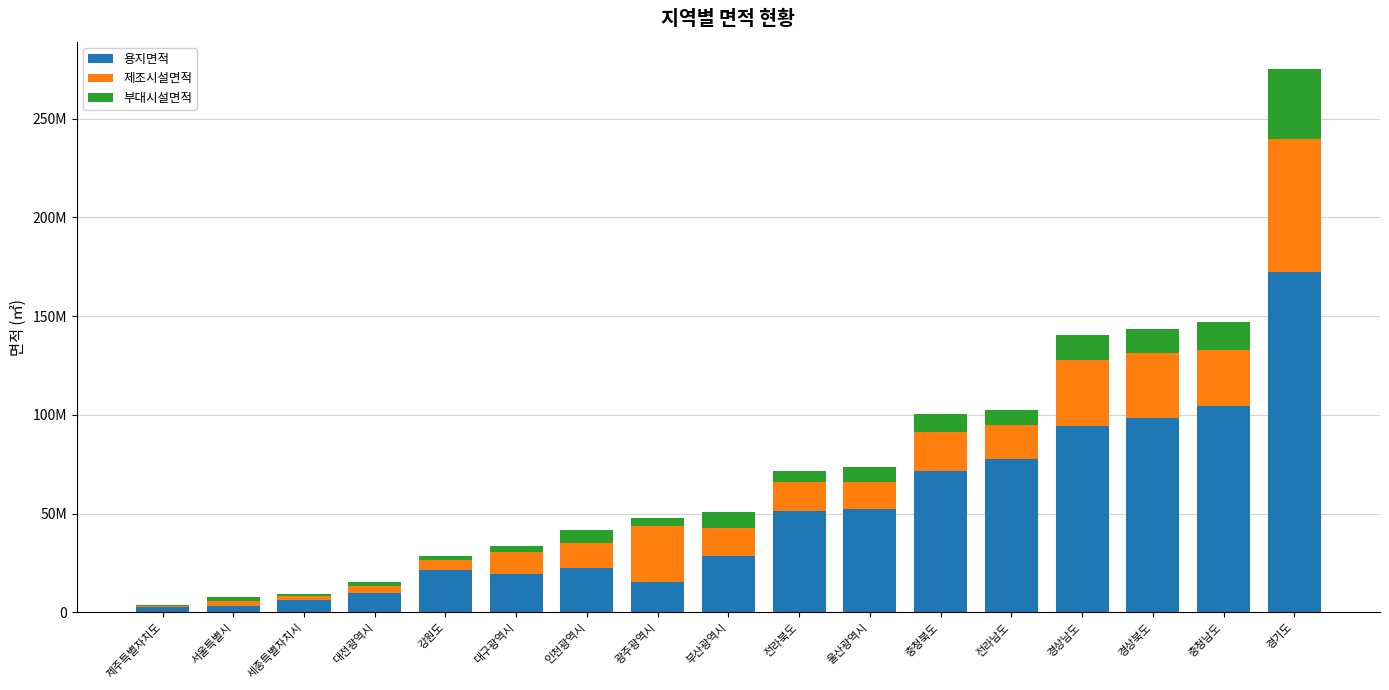

Where is 제조시설면적 nearest to the value 34021295?

경상남도